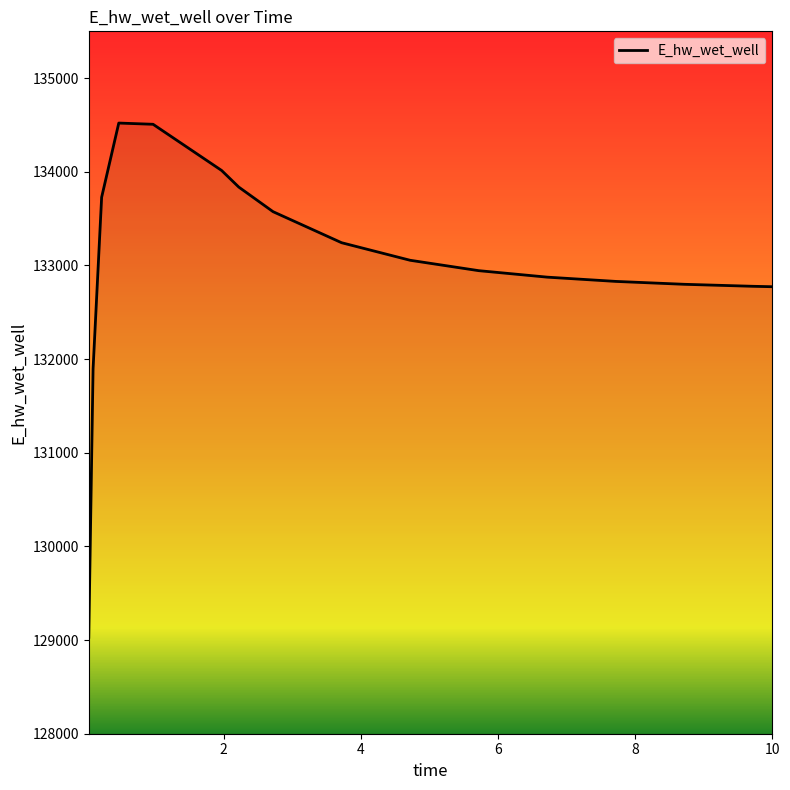

How many series are shown in this chart?

1